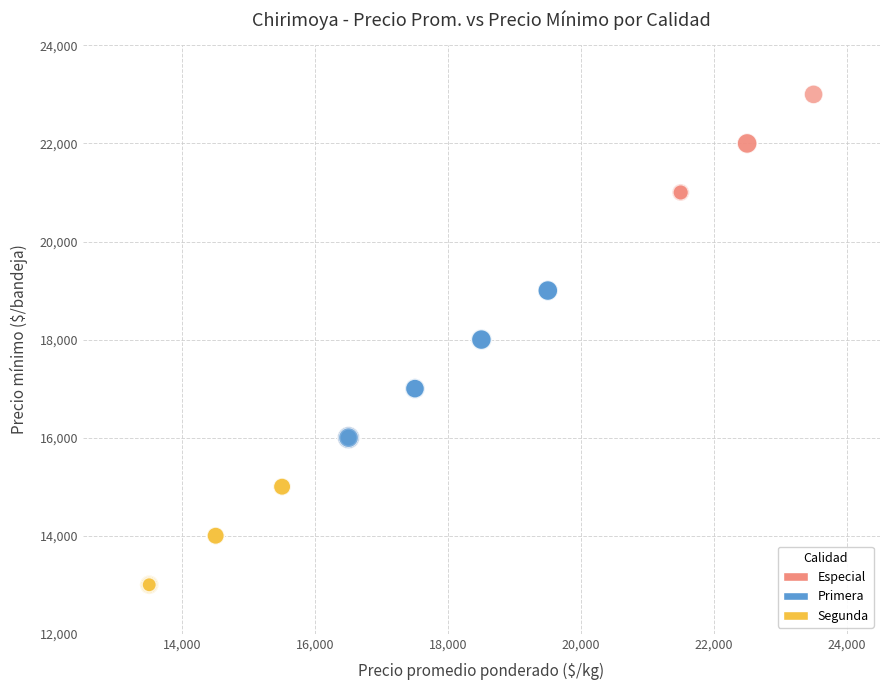

What are all the series names shown in the legend?

Especial, Primera, Segunda